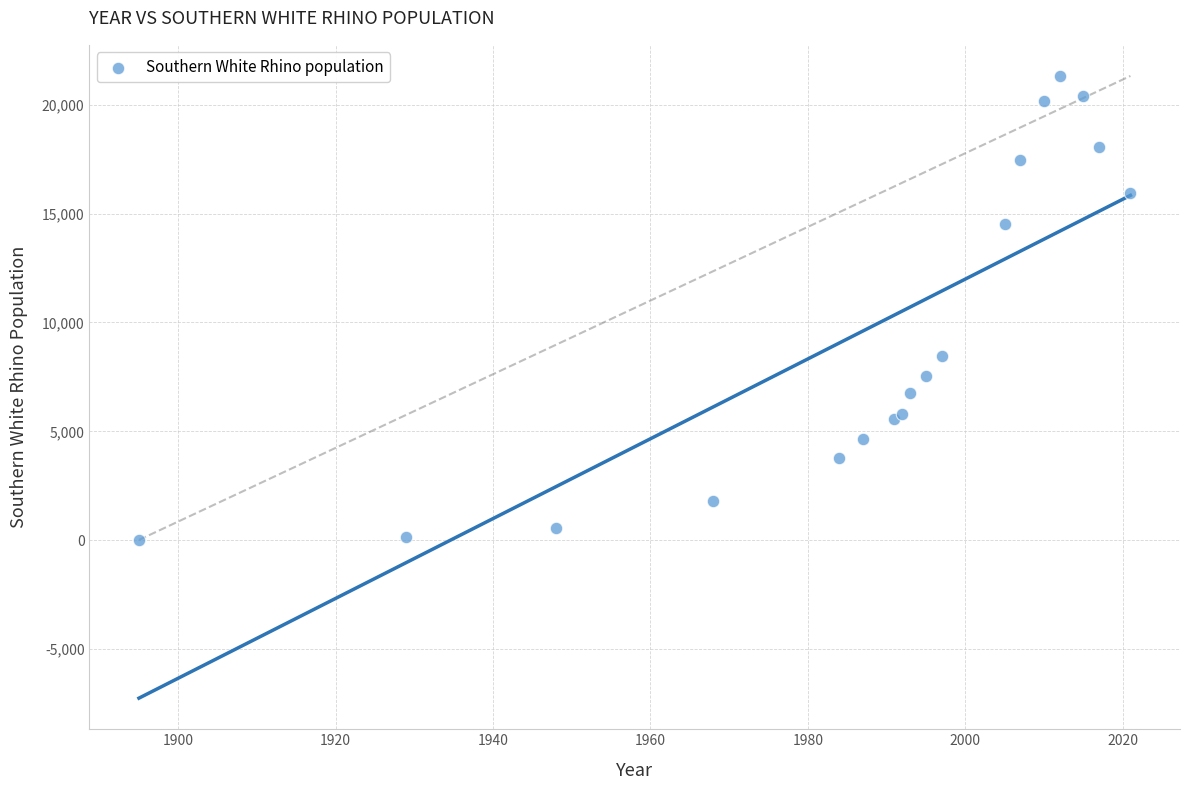

What Y value in the scatter plot is closest to 10668?

8440